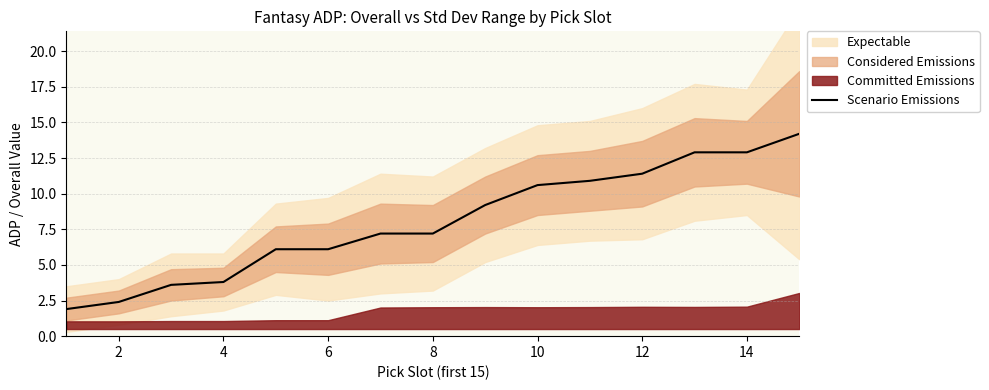

What is the average value?

8.0